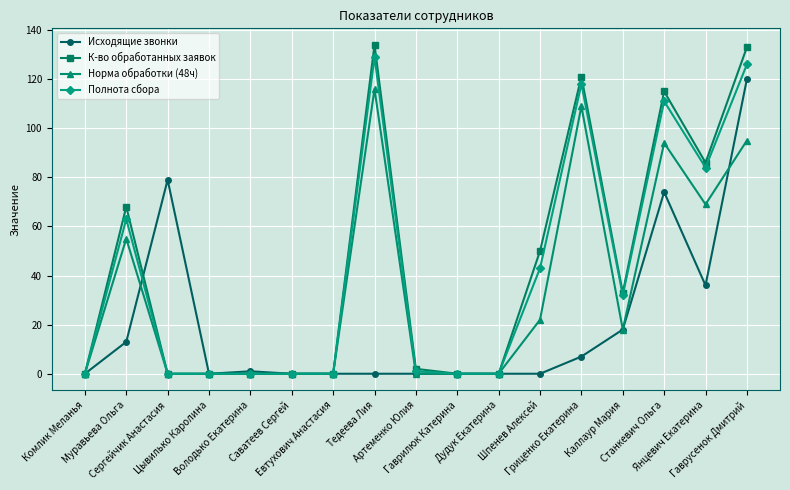

True or false: К-во обработанных заявок and Исходящие звонки intersect in this chart.

True